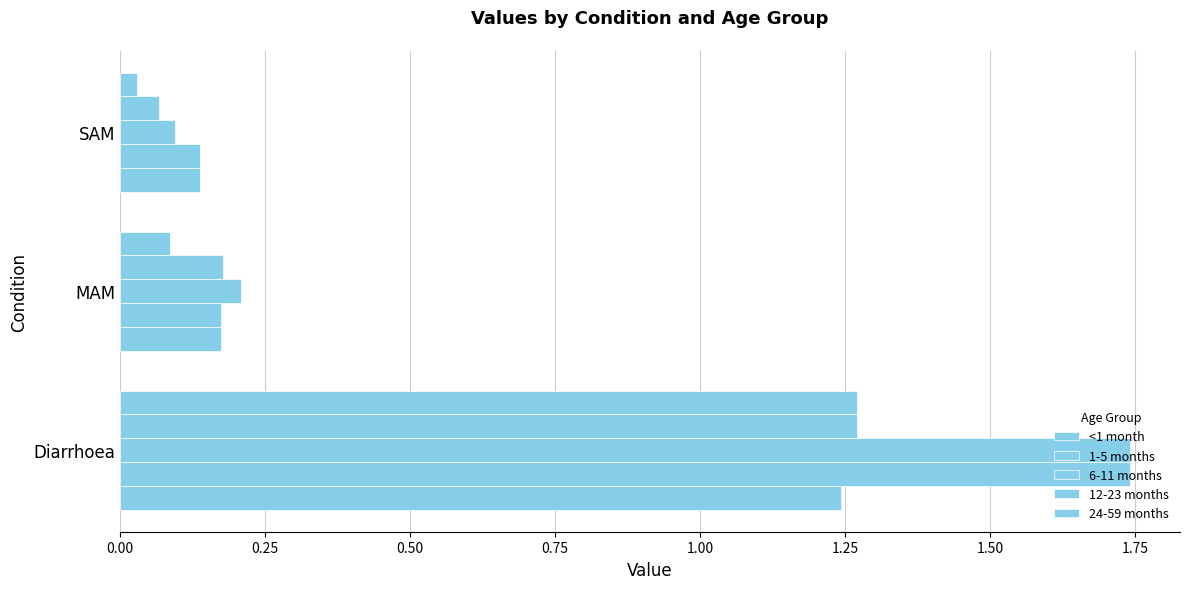

How many series are shown in this chart?

5